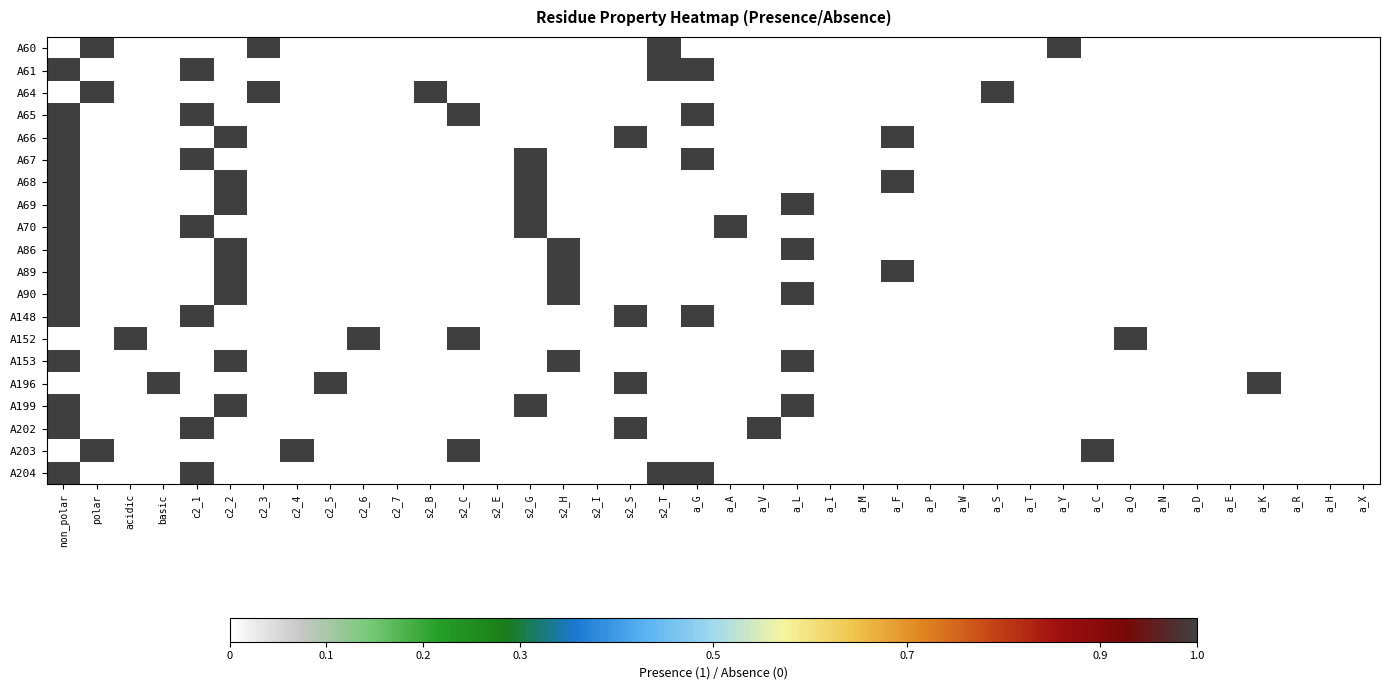

Reading right to left, list all the values displayed in this chart.

A60: a_X=0	a_H=0	a_R=0	a_K=0	a_E=0	a_D=0	a_N=0	a_Q=0	a_C=0	a_Y=1	a_T=0	a_S=0	a_W=0	a_P=0	a_F=0	a_M=0	a_I=0	a_L=0	a_V=0	a_A=0	a_G=0	s2_T=1	s2_S=0	s2_I=0	s2_H=0	s2_G=0	s2_E=0	s2_C=0	s2_B=0	c2_7=0	c2_6=0	c2_5=0	c2_4=0	c2_3=1	c2_2=0	c2_1=0	basic=0	acidic=0	polar=1	non_polar=0
A61: a_X=0	a_H=0	a_R=0	a_K=0	a_E=0	a_D=0	a_N=0	a_Q=0	a_C=0	a_Y=0	a_T=0	a_S=0	a_W=0	a_P=0	a_F=0	a_M=0	a_I=0	a_L=0	a_V=0	a_A=0	a_G=1	s2_T=1	s2_S=0	s2_I=0	s2_H=0	s2_G=0	s2_E=0	s2_C=0	s2_B=0	c2_7=0	c2_6=0	c2_5=0	c2_4=0	c2_3=0	c2_2=0	c2_1=1	basic=0	acidic=0	polar=0	non_polar=1
A64: a_X=0	a_H=0	a_R=0	a_K=0	a_E=0	a_D=0	a_N=0	a_Q=0	a_C=0	a_Y=0	a_T=0	a_S=1	a_W=0	a_P=0	a_F=0	a_M=0	a_I=0	a_L=0	a_V=0	a_A=0	a_G=0	s2_T=0	s2_S=0	s2_I=0	s2_H=0	s2_G=0	s2_E=0	s2_C=0	s2_B=1	c2_7=0	c2_6=0	c2_5=0	c2_4=0	c2_3=1	c2_2=0	c2_1=0	basic=0	acidic=0	polar=1	non_polar=0
A65: a_X=0	a_H=0	a_R=0	a_K=0	a_E=0	a_D=0	a_N=0	a_Q=0	a_C=0	a_Y=0	a_T=0	a_S=0	a_W=0	a_P=0	a_F=0	a_M=0	a_I=0	a_L=0	a_V=0	a_A=0	a_G=1	s2_T=0	s2_S=0	s2_I=0	s2_H=0	s2_G=0	s2_E=0	s2_C=1	s2_B=0	c2_7=0	c2_6=0	c2_5=0	c2_4=0	c2_3=0	c2_2=0	c2_1=1	basic=0	acidic=0	polar=0	non_polar=1
A66: a_X=0	a_H=0	a_R=0	a_K=0	a_E=0	a_D=0	a_N=0	a_Q=0	a_C=0	a_Y=0	a_T=0	a_S=0	a_W=0	a_P=0	a_F=1	a_M=0	a_I=0	a_L=0	a_V=0	a_A=0	a_G=0	s2_T=0	s2_S=1	s2_I=0	s2_H=0	s2_G=0	s2_E=0	s2_C=0	s2_B=0	c2_7=0	c2_6=0	c2_5=0	c2_4=0	c2_3=0	c2_2=1	c2_1=0	basic=0	acidic=0	polar=0	non_polar=1
A67: a_X=0	a_H=0	a_R=0	a_K=0	a_E=0	a_D=0	a_N=0	a_Q=0	a_C=0	a_Y=0	a_T=0	a_S=0	a_W=0	a_P=0	a_F=0	a_M=0	a_I=0	a_L=0	a_V=0	a_A=0	a_G=1	s2_T=0	s2_S=0	s2_I=0	s2_H=0	s2_G=1	s2_E=0	s2_C=0	s2_B=0	c2_7=0	c2_6=0	c2_5=0	c2_4=0	c2_3=0	c2_2=0	c2_1=1	basic=0	acidic=0	polar=0	non_polar=1
A68: a_X=0	a_H=0	a_R=0	a_K=0	a_E=0	a_D=0	a_N=0	a_Q=0	a_C=0	a_Y=0	a_T=0	a_S=0	a_W=0	a_P=0	a_F=1	a_M=0	a_I=0	a_L=0	a_V=0	a_A=0	a_G=0	s2_T=0	s2_S=0	s2_I=0	s2_H=0	s2_G=1	s2_E=0	s2_C=0	s2_B=0	c2_7=0	c2_6=0	c2_5=0	c2_4=0	c2_3=0	c2_2=1	c2_1=0	basic=0	acidic=0	polar=0	non_polar=1
A69: a_X=0	a_H=0	a_R=0	a_K=0	a_E=0	a_D=0	a_N=0	a_Q=0	a_C=0	a_Y=0	a_T=0	a_S=0	a_W=0	a_P=0	a_F=0	a_M=0	a_I=0	a_L=1	a_V=0	a_A=0	a_G=0	s2_T=0	s2_S=0	s2_I=0	s2_H=0	s2_G=1	s2_E=0	s2_C=0	s2_B=0	c2_7=0	c2_6=0	c2_5=0	c2_4=0	c2_3=0	c2_2=1	c2_1=0	basic=0	acidic=0	polar=0	non_polar=1
A70: a_X=0	a_H=0	a_R=0	a_K=0	a_E=0	a_D=0	a_N=0	a_Q=0	a_C=0	a_Y=0	a_T=0	a_S=0	a_W=0	a_P=0	a_F=0	a_M=0	a_I=0	a_L=0	a_V=0	a_A=1	a_G=0	s2_T=0	s2_S=0	s2_I=0	s2_H=0	s2_G=1	s2_E=0	s2_C=0	s2_B=0	c2_7=0	c2_6=0	c2_5=0	c2_4=0	c2_3=0	c2_2=0	c2_1=1	basic=0	acidic=0	polar=0	non_polar=1
A86: a_X=0	a_H=0	a_R=0	a_K=0	a_E=0	a_D=0	a_N=0	a_Q=0	a_C=0	a_Y=0	a_T=0	a_S=0	a_W=0	a_P=0	a_F=0	a_M=0	a_I=0	a_L=1	a_V=0	a_A=0	a_G=0	s2_T=0	s2_S=0	s2_I=0	s2_H=1	s2_G=0	s2_E=0	s2_C=0	s2_B=0	c2_7=0	c2_6=0	c2_5=0	c2_4=0	c2_3=0	c2_2=1	c2_1=0	basic=0	acidic=0	polar=0	non_polar=1
A89: a_X=0	a_H=0	a_R=0	a_K=0	a_E=0	a_D=0	a_N=0	a_Q=0	a_C=0	a_Y=0	a_T=0	a_S=0	a_W=0	a_P=0	a_F=1	a_M=0	a_I=0	a_L=0	a_V=0	a_A=0	a_G=0	s2_T=0	s2_S=0	s2_I=0	s2_H=1	s2_G=0	s2_E=0	s2_C=0	s2_B=0	c2_7=0	c2_6=0	c2_5=0	c2_4=0	c2_3=0	c2_2=1	c2_1=0	basic=0	acidic=0	polar=0	non_polar=1
A90: a_X=0	a_H=0	a_R=0	a_K=0	a_E=0	a_D=0	a_N=0	a_Q=0	a_C=0	a_Y=0	a_T=0	a_S=0	a_W=0	a_P=0	a_F=0	a_M=0	a_I=0	a_L=1	a_V=0	a_A=0	a_G=0	s2_T=0	s2_S=0	s2_I=0	s2_H=1	s2_G=0	s2_E=0	s2_C=0	s2_B=0	c2_7=0	c2_6=0	c2_5=0	c2_4=0	c2_3=0	c2_2=1	c2_1=0	basic=0	acidic=0	polar=0	non_polar=1
A148: a_X=0	a_H=0	a_R=0	a_K=0	a_E=0	a_D=0	a_N=0	a_Q=0	a_C=0	a_Y=0	a_T=0	a_S=0	a_W=0	a_P=0	a_F=0	a_M=0	a_I=0	a_L=0	a_V=0	a_A=0	a_G=1	s2_T=0	s2_S=1	s2_I=0	s2_H=0	s2_G=0	s2_E=0	s2_C=0	s2_B=0	c2_7=0	c2_6=0	c2_5=0	c2_4=0	c2_3=0	c2_2=0	c2_1=1	basic=0	acidic=0	polar=0	non_polar=1
A152: a_X=0	a_H=0	a_R=0	a_K=0	a_E=0	a_D=0	a_N=0	a_Q=1	a_C=0	a_Y=0	a_T=0	a_S=0	a_W=0	a_P=0	a_F=0	a_M=0	a_I=0	a_L=0	a_V=0	a_A=0	a_G=0	s2_T=0	s2_S=0	s2_I=0	s2_H=0	s2_G=0	s2_E=0	s2_C=1	s2_B=0	c2_7=0	c2_6=1	c2_5=0	c2_4=0	c2_3=0	c2_2=0	c2_1=0	basic=0	acidic=1	polar=0	non_polar=0
A153: a_X=0	a_H=0	a_R=0	a_K=0	a_E=0	a_D=0	a_N=0	a_Q=0	a_C=0	a_Y=0	a_T=0	a_S=0	a_W=0	a_P=0	a_F=0	a_M=0	a_I=0	a_L=1	a_V=0	a_A=0	a_G=0	s2_T=0	s2_S=0	s2_I=0	s2_H=1	s2_G=0	s2_E=0	s2_C=0	s2_B=0	c2_7=0	c2_6=0	c2_5=0	c2_4=0	c2_3=0	c2_2=1	c2_1=0	basic=0	acidic=0	polar=0	non_polar=1
A196: a_X=0	a_H=0	a_R=0	a_K=1	a_E=0	a_D=0	a_N=0	a_Q=0	a_C=0	a_Y=0	a_T=0	a_S=0	a_W=0	a_P=0	a_F=0	a_M=0	a_I=0	a_L=0	a_V=0	a_A=0	a_G=0	s2_T=0	s2_S=1	s2_I=0	s2_H=0	s2_G=0	s2_E=0	s2_C=0	s2_B=0	c2_7=0	c2_6=0	c2_5=1	c2_4=0	c2_3=0	c2_2=0	c2_1=0	basic=1	acidic=0	polar=0	non_polar=0
A199: a_X=0	a_H=0	a_R=0	a_K=0	a_E=0	a_D=0	a_N=0	a_Q=0	a_C=0	a_Y=0	a_T=0	a_S=0	a_W=0	a_P=0	a_F=0	a_M=0	a_I=0	a_L=1	a_V=0	a_A=0	a_G=0	s2_T=0	s2_S=0	s2_I=0	s2_H=0	s2_G=1	s2_E=0	s2_C=0	s2_B=0	c2_7=0	c2_6=0	c2_5=0	c2_4=0	c2_3=0	c2_2=1	c2_1=0	basic=0	acidic=0	polar=0	non_polar=1
A202: a_X=0	a_H=0	a_R=0	a_K=0	a_E=0	a_D=0	a_N=0	a_Q=0	a_C=0	a_Y=0	a_T=0	a_S=0	a_W=0	a_P=0	a_F=0	a_M=0	a_I=0	a_L=0	a_V=1	a_A=0	a_G=0	s2_T=0	s2_S=1	s2_I=0	s2_H=0	s2_G=0	s2_E=0	s2_C=0	s2_B=0	c2_7=0	c2_6=0	c2_5=0	c2_4=0	c2_3=0	c2_2=0	c2_1=1	basic=0	acidic=0	polar=0	non_polar=1
A203: a_X=0	a_H=0	a_R=0	a_K=0	a_E=0	a_D=0	a_N=0	a_Q=0	a_C=1	a_Y=0	a_T=0	a_S=0	a_W=0	a_P=0	a_F=0	a_M=0	a_I=0	a_L=0	a_V=0	a_A=0	a_G=0	s2_T=0	s2_S=0	s2_I=0	s2_H=0	s2_G=0	s2_E=0	s2_C=1	s2_B=0	c2_7=0	c2_6=0	c2_5=0	c2_4=1	c2_3=0	c2_2=0	c2_1=0	basic=0	acidic=0	polar=1	non_polar=0
A204: a_X=0	a_H=0	a_R=0	a_K=0	a_E=0	a_D=0	a_N=0	a_Q=0	a_C=0	a_Y=0	a_T=0	a_S=0	a_W=0	a_P=0	a_F=0	a_M=0	a_I=0	a_L=0	a_V=0	a_A=0	a_G=1	s2_T=1	s2_S=0	s2_I=0	s2_H=0	s2_G=0	s2_E=0	s2_C=0	s2_B=0	c2_7=0	c2_6=0	c2_5=0	c2_4=0	c2_3=0	c2_2=0	c2_1=1	basic=0	acidic=0	polar=0	non_polar=1